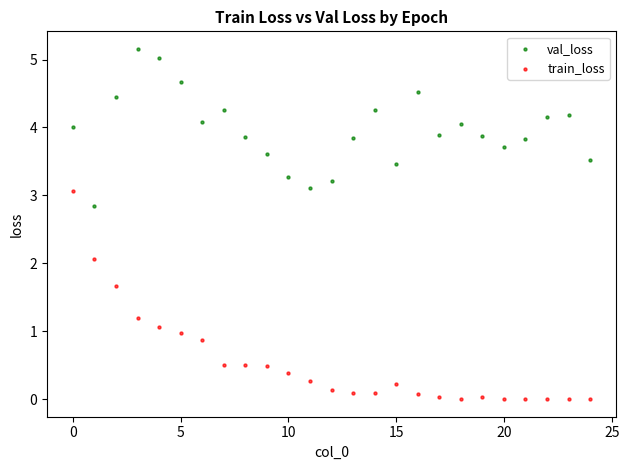

Across all data points, what is the range of Y values (max minus min)?

5.2